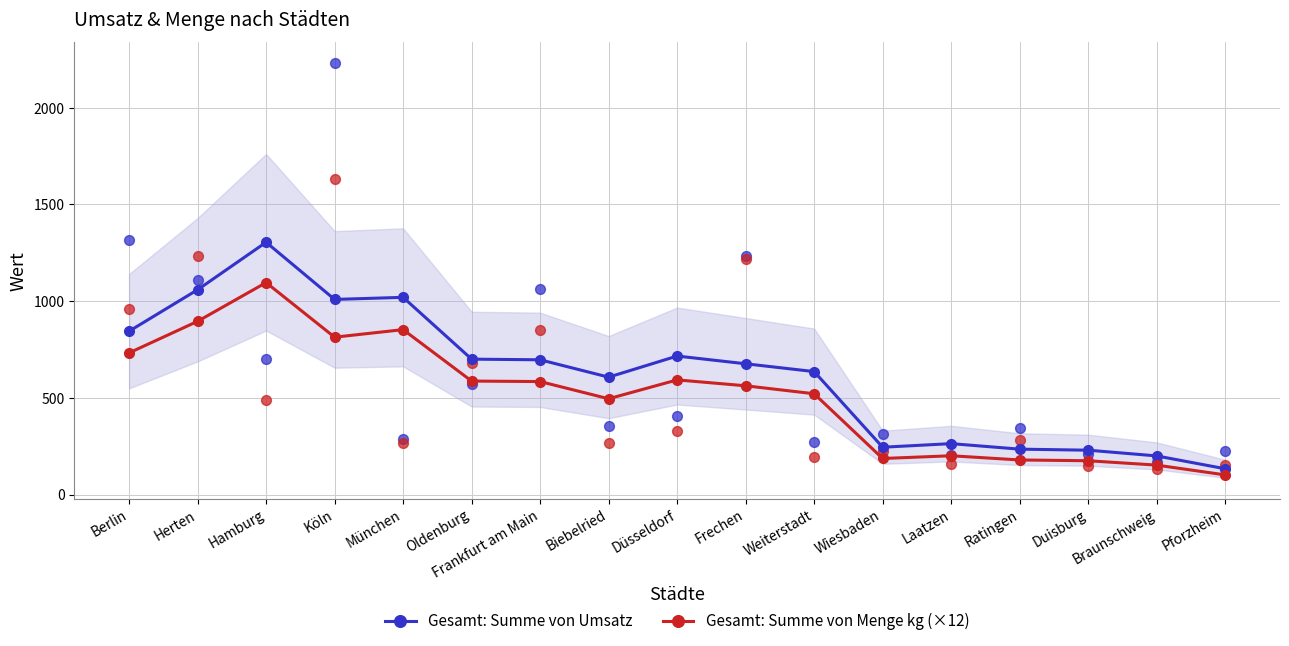

What is the total value across all series at Biebelried?

1101.8